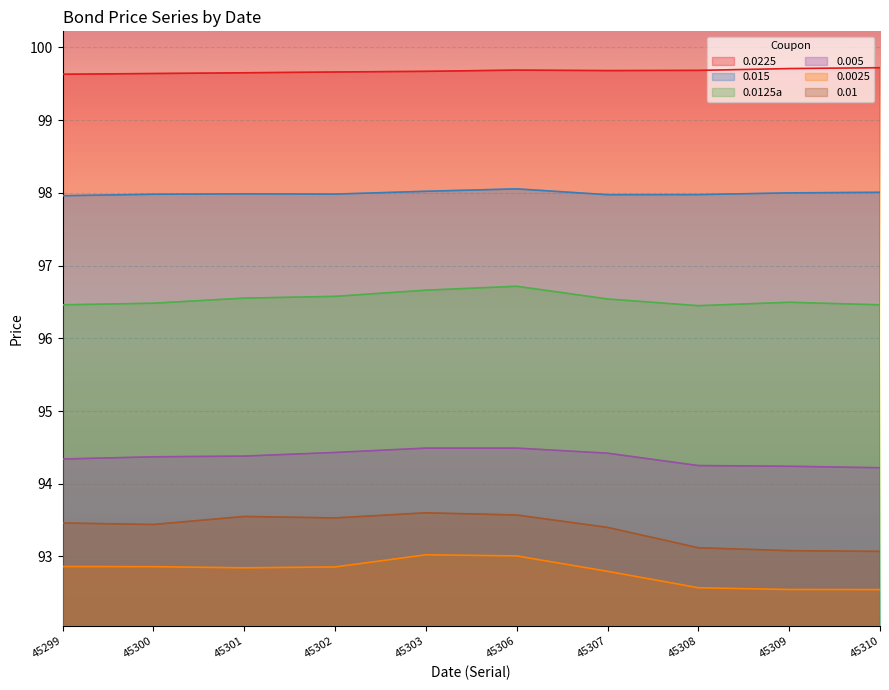

Rank the series at 45306 from highest to lowest value.

0.0225, 0.015, 0.0125a, 0.005, 0.01, 0.0025